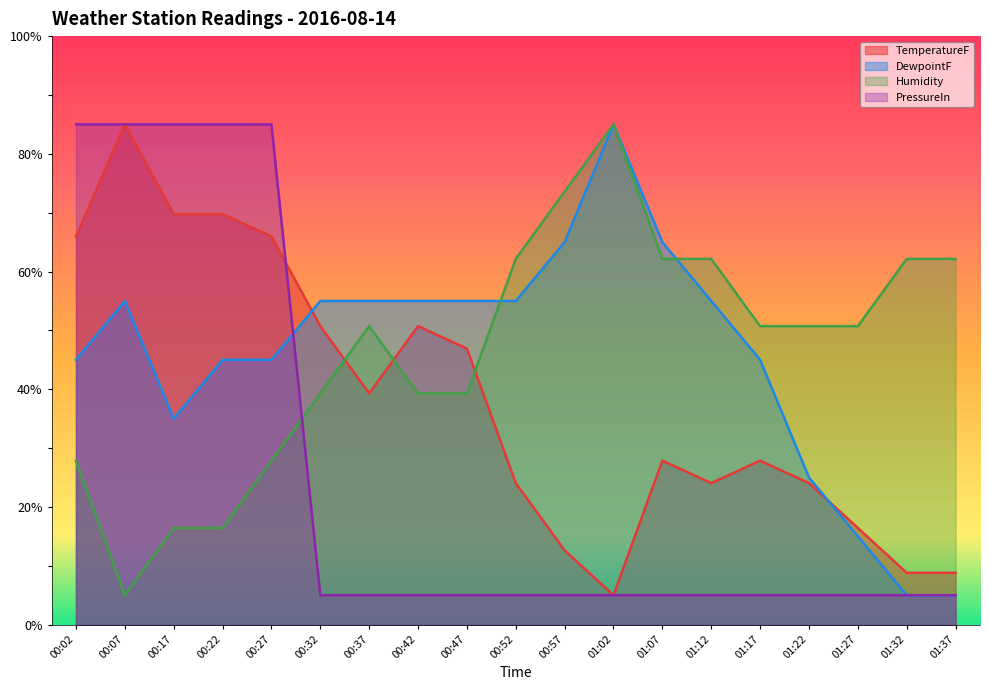

Where is the first local minimum for DewpointF?

00:17